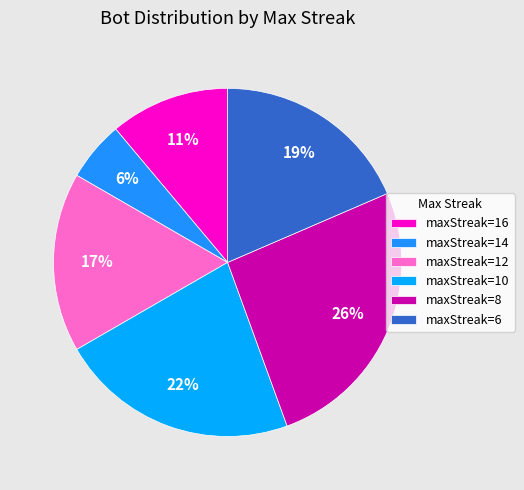

How many slices are in this pie chart?

6